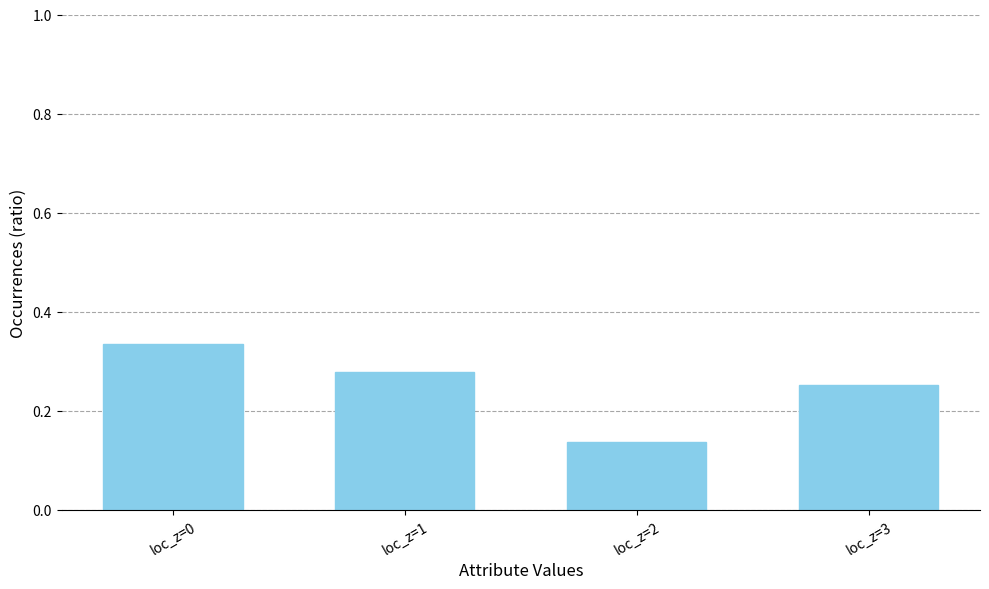

Which category has the highest value across all series?

loc_z=0